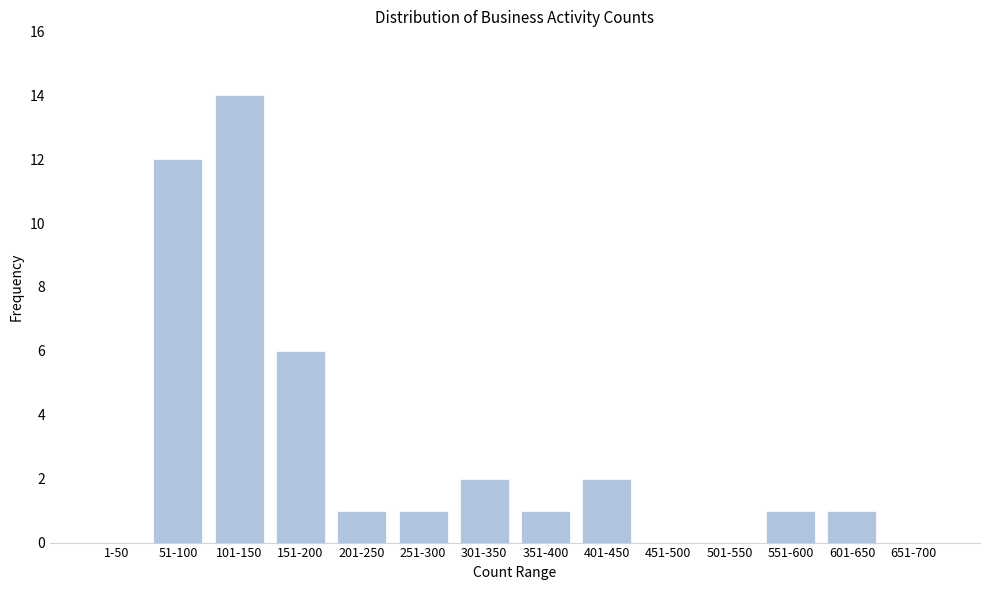

Reading left to right, transcribe all the data shown in this chart.

1-50=0	51-100=12	101-150=14	151-200=6	201-250=1	251-300=1	301-350=2	351-400=1	401-450=2	451-500=0	501-550=0	551-600=1	601-650=1	651-700=0